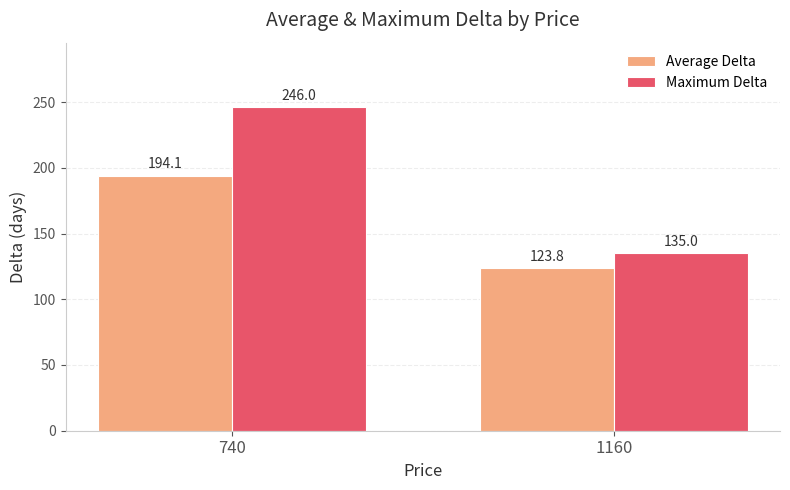

Is it true that Maximum Delta equals 135.0 at 1160?

True